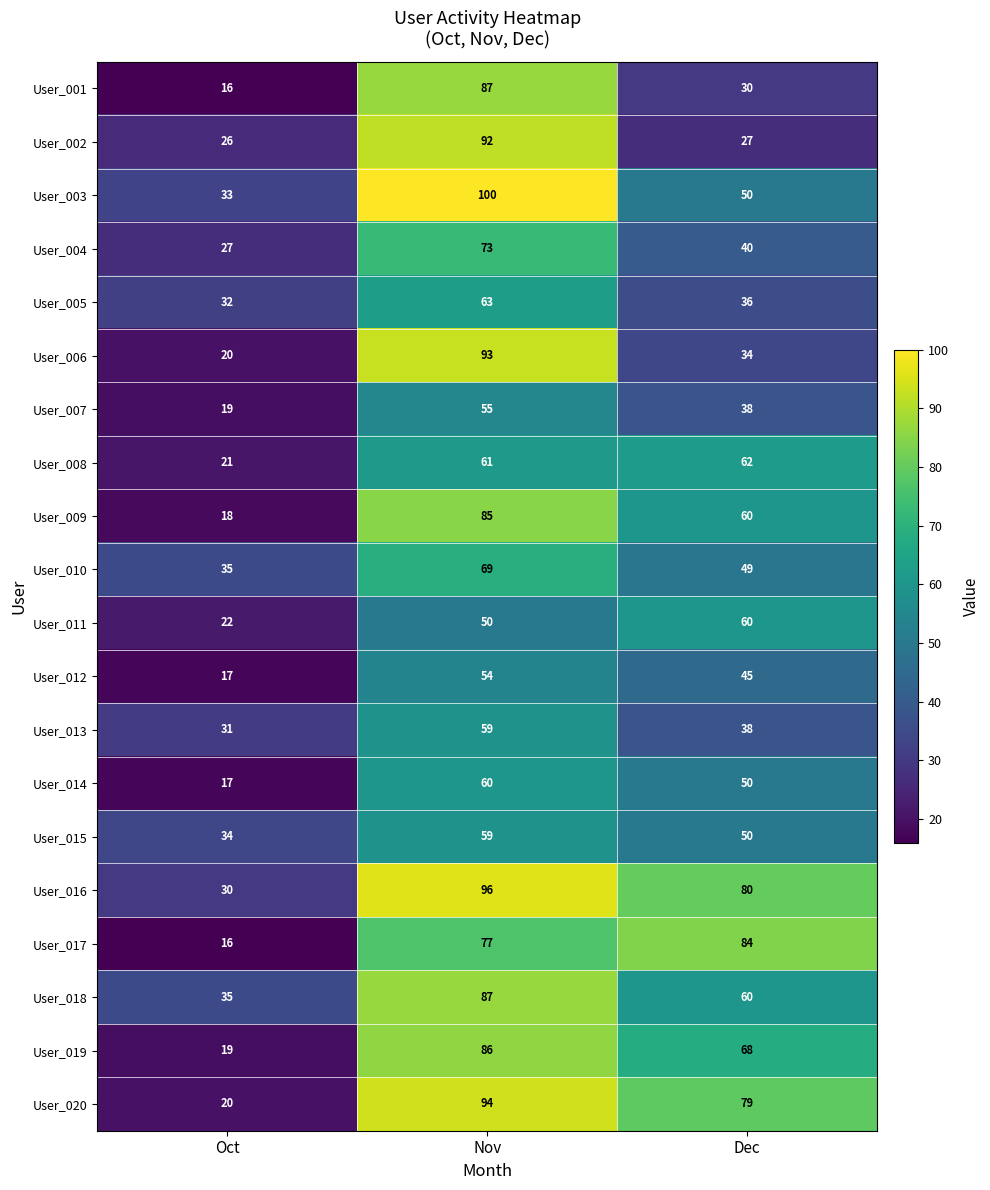

What is the sum of the User_013 values at Dec and Nov?

97